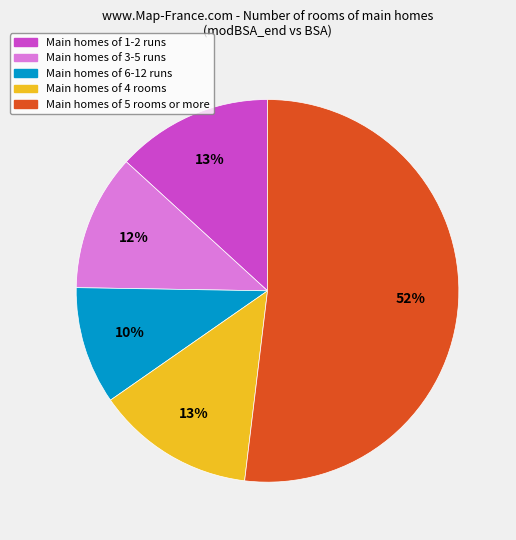

To the nearest percent, what is the average slice percentage?

20%